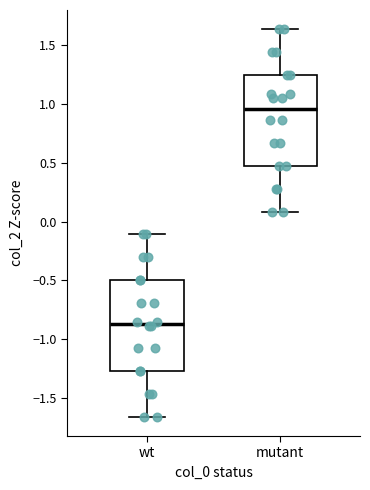

Which box has the lowest median line?

wt